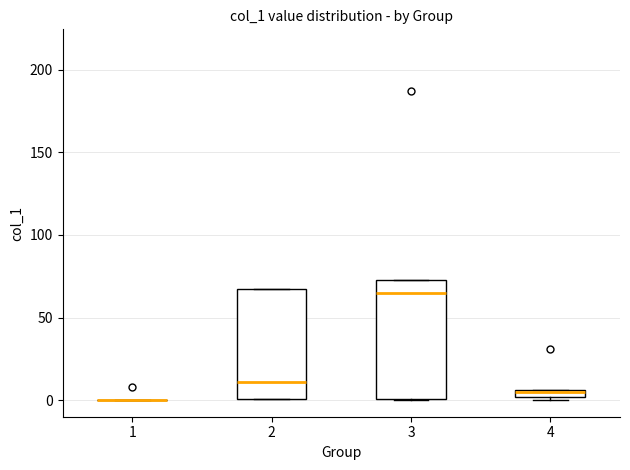

Where is the upper edge of the box at x = 4 on the y-axis? The values are not printed on the chart, so give them approximately, as read against the axis.

5